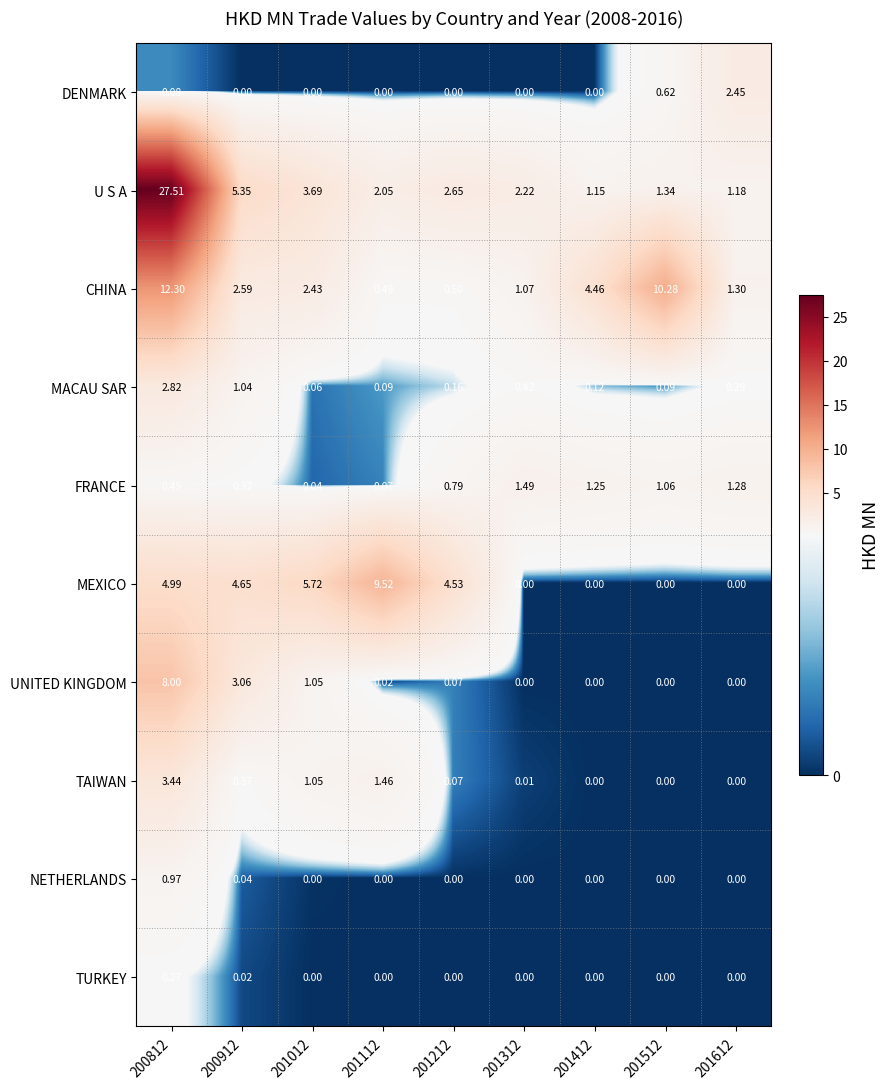

Count the number of data series in this chart.

10